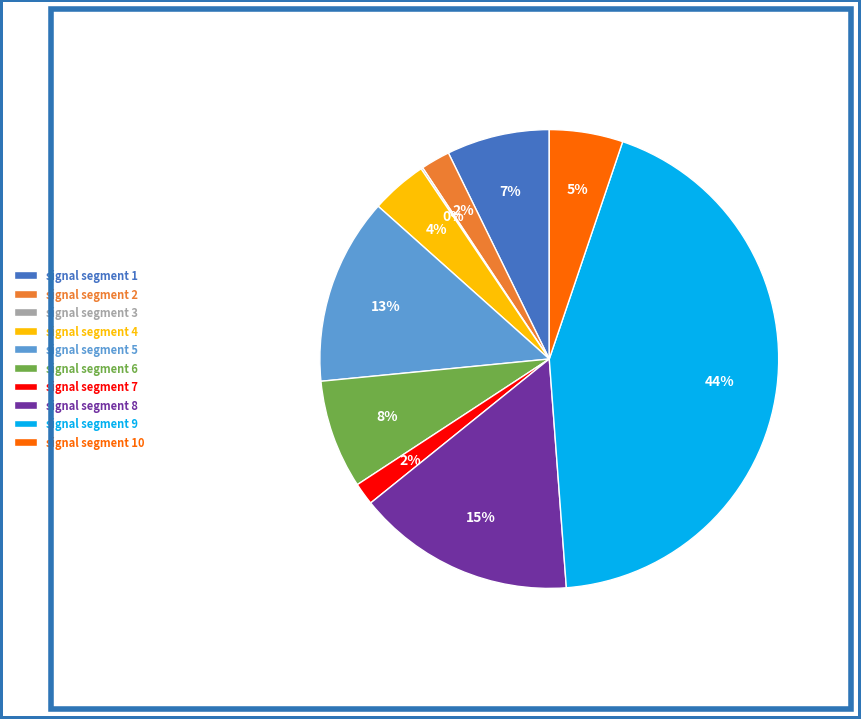

The signal segment 7 slice represents 2% of the pie. True or false?

True